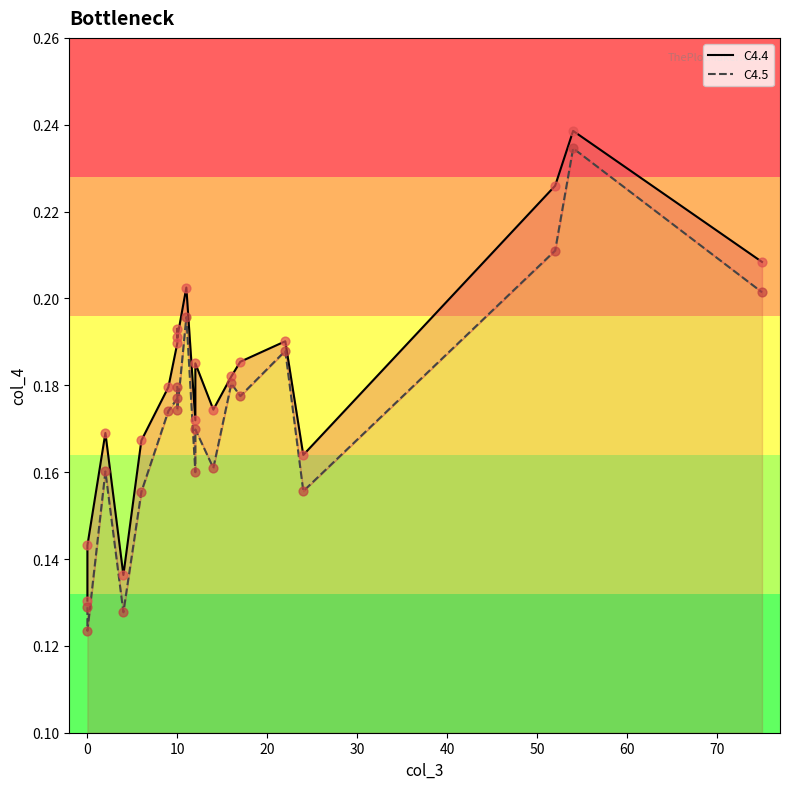

Which series has the widest spread of Y values?

C4.5